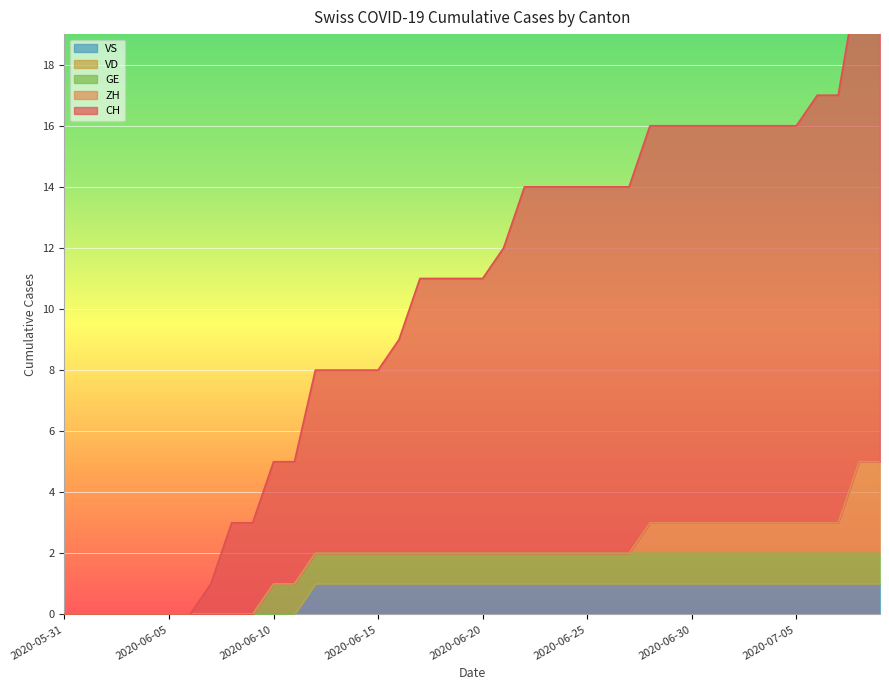

How many values in CH are above zero?

33